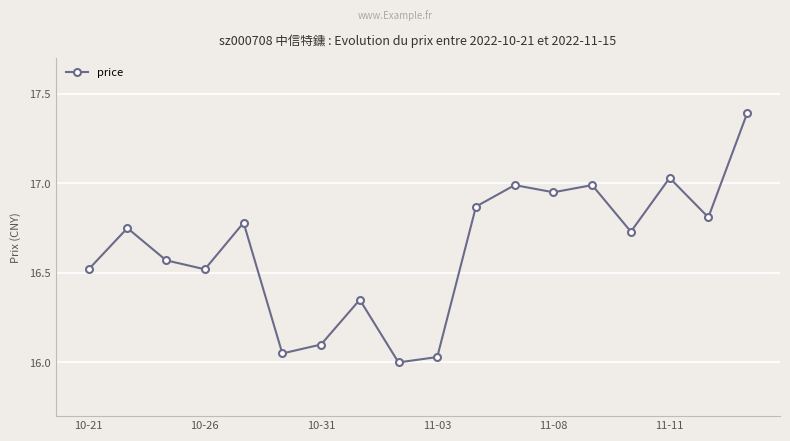

What is the difference between the second highest and second lowest values?

1.0